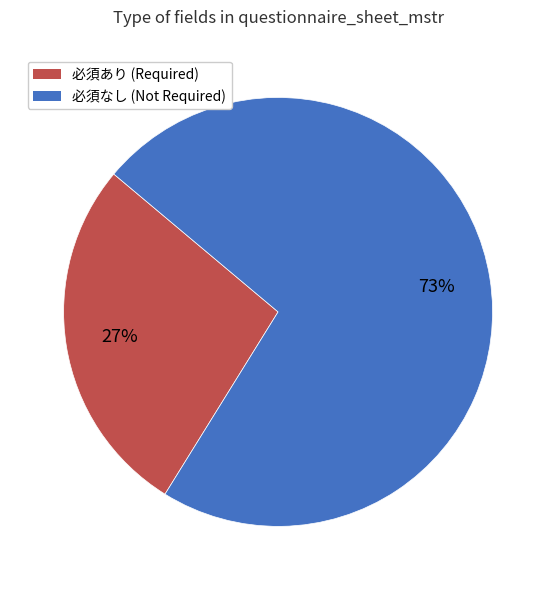

To the nearest percent, what is the average slice percentage?

50%